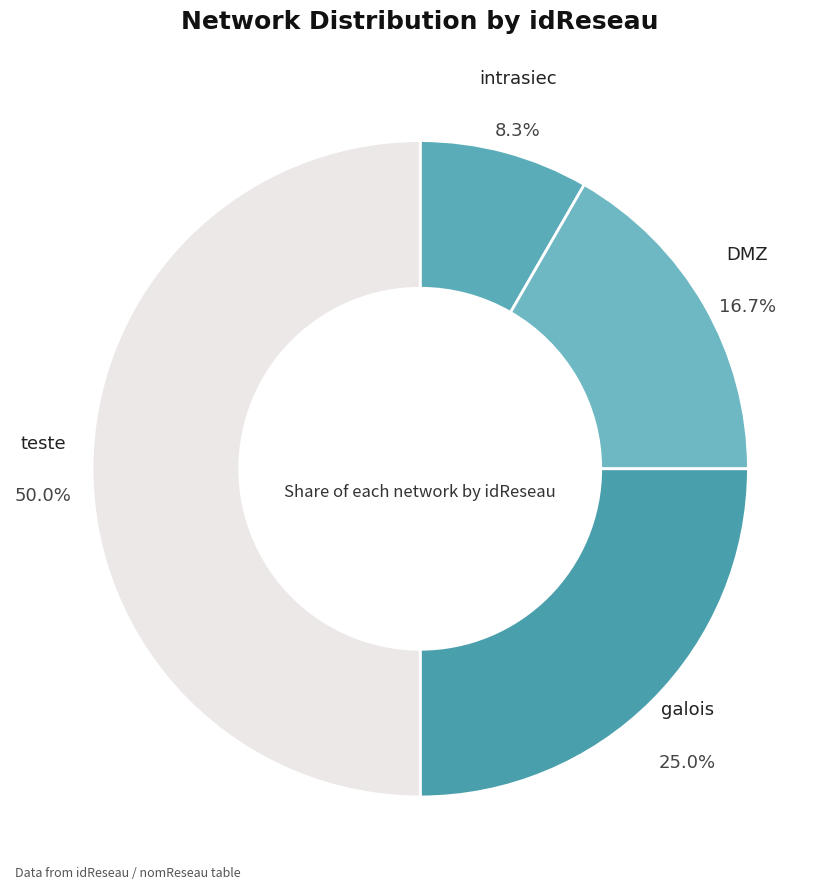

The intrasiec slice represents 22% of the pie. True or false?

False